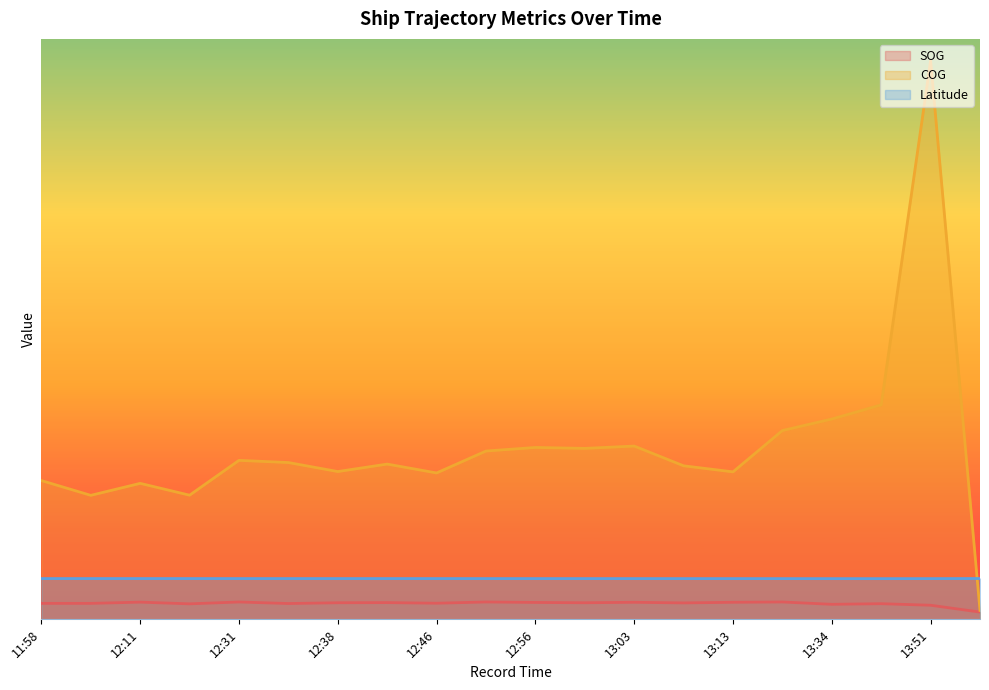

What is the total value across all series at 13:34?

176.5